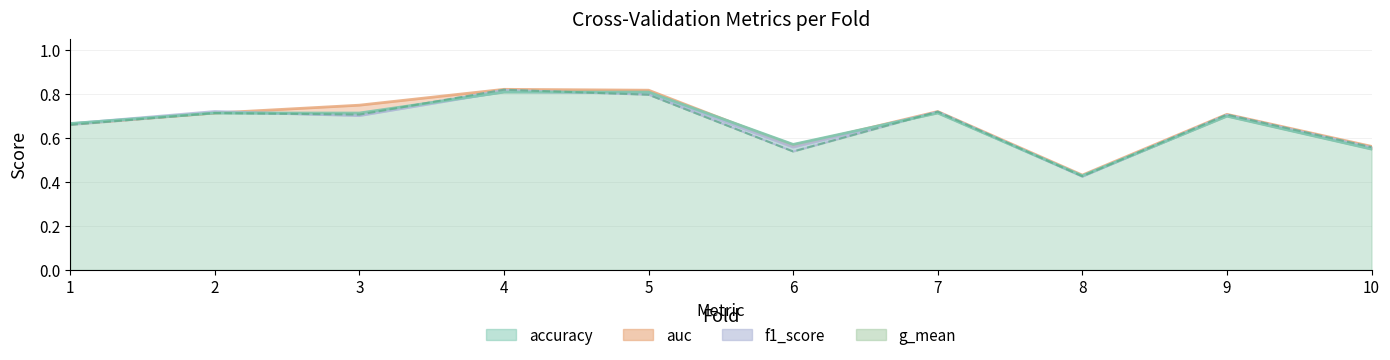

Where do f1_score and auc first cross each other?

2 and 3